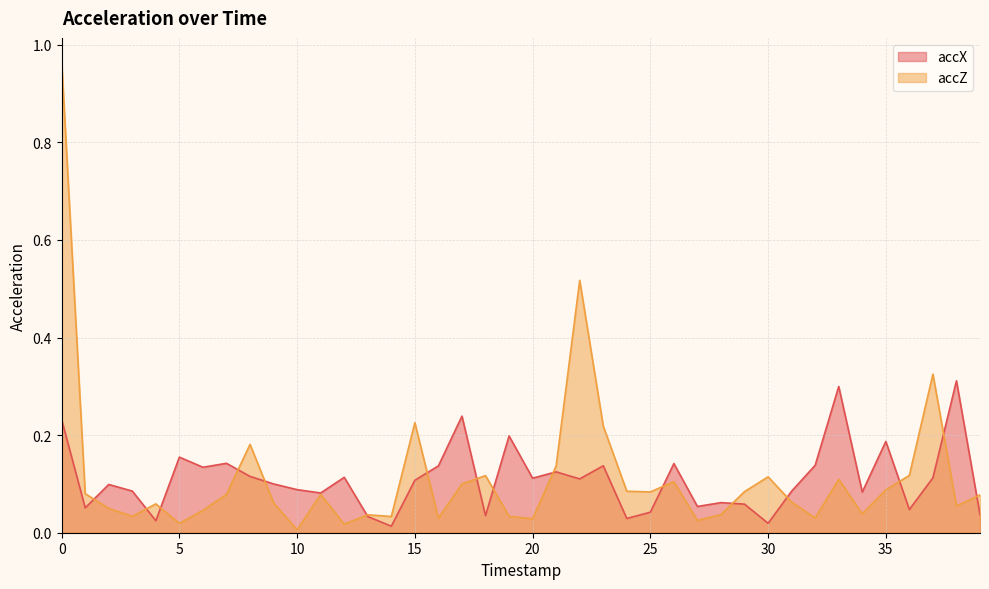

The value of accZ at 2 is 0.0. True or false?

True